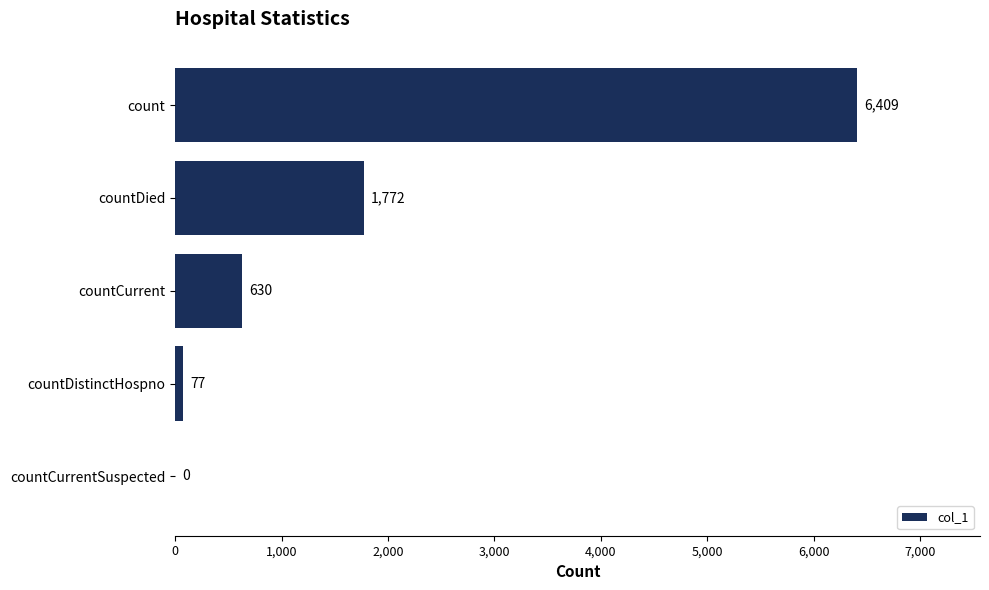

How many positive values are there?

4